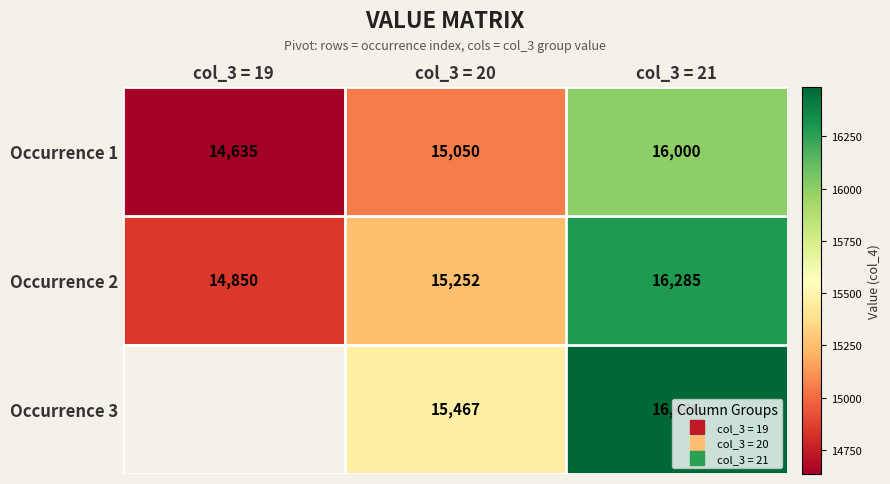

At which category is the sum across all series the highest?

col_3 = 21